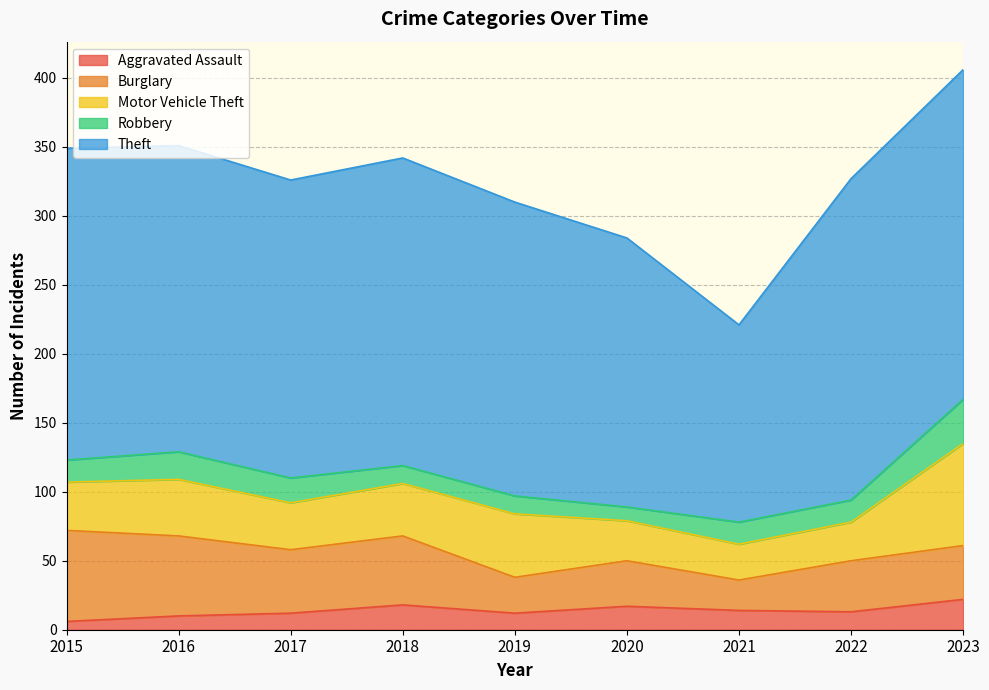

Which series changed the most between 2018 and 2021?

Theft